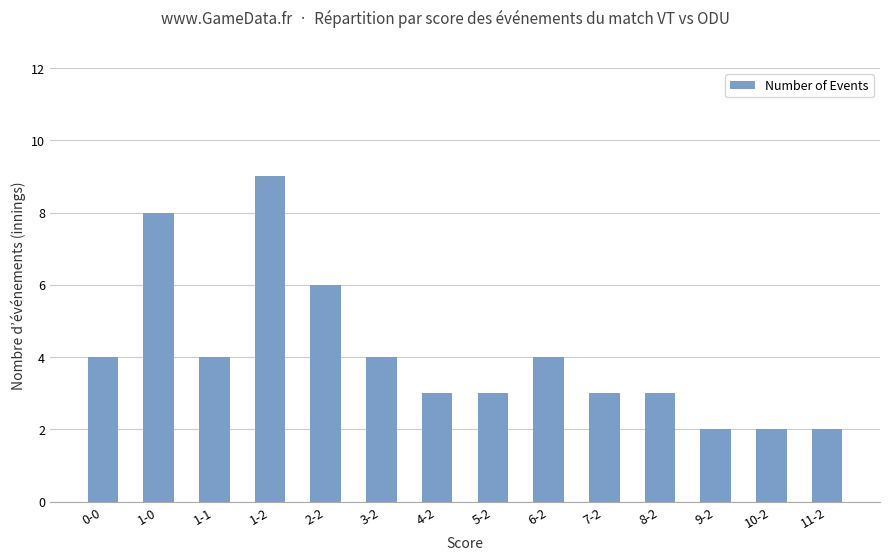

What is the sum of all values?

57